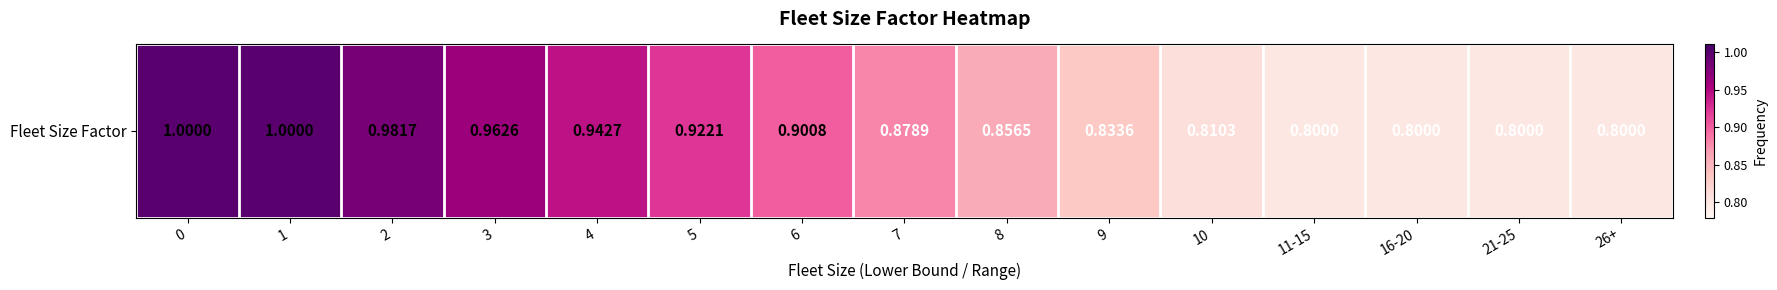

Reading right to left, list all the values displayed in this chart.

0.8	0.8	0.8	0.8	0.8	0.8	0.9	0.9	0.9	0.9	0.9	1.0	1.0	1.0	1.0